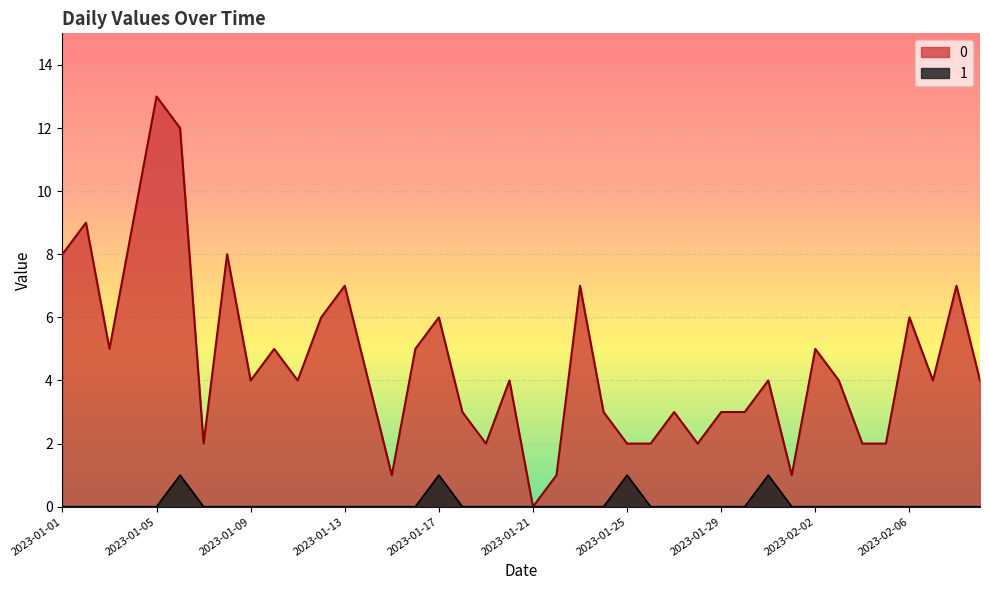

What is the spread (max minus min) of values at 2023-01-10?

5